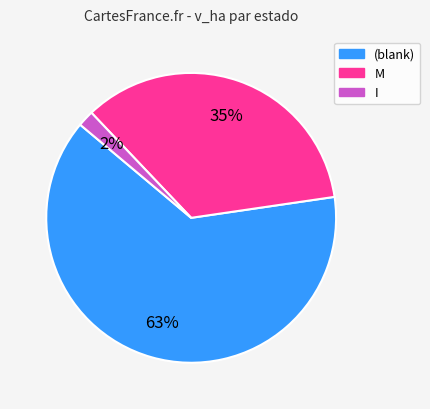

How many slices are in this pie chart?

3